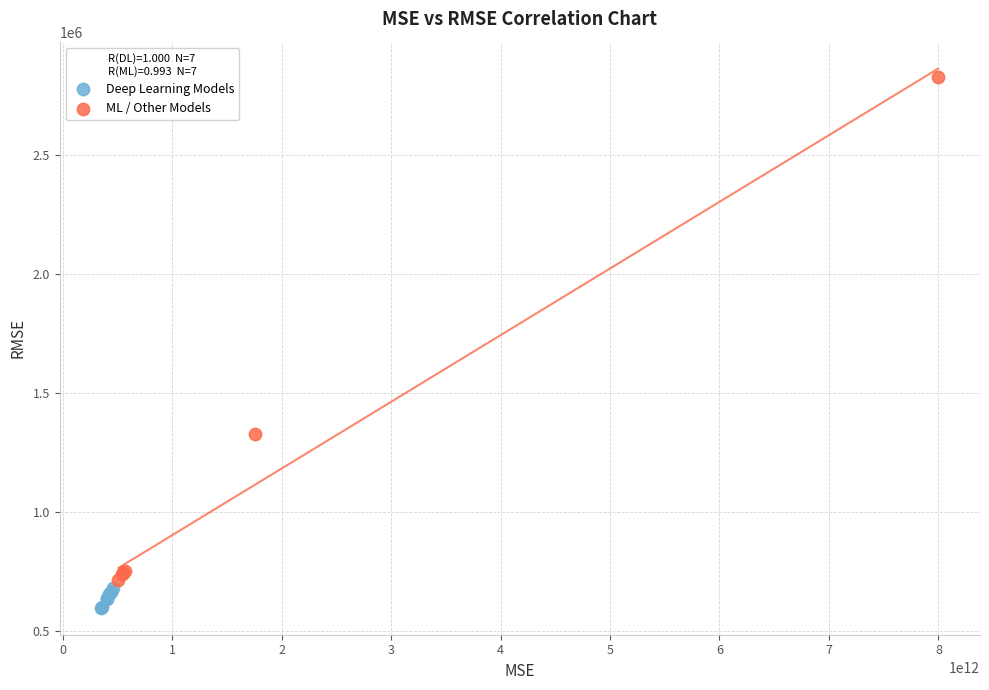

What are all the series names shown in the legend?

Deep Learning Models, ML / Other Models